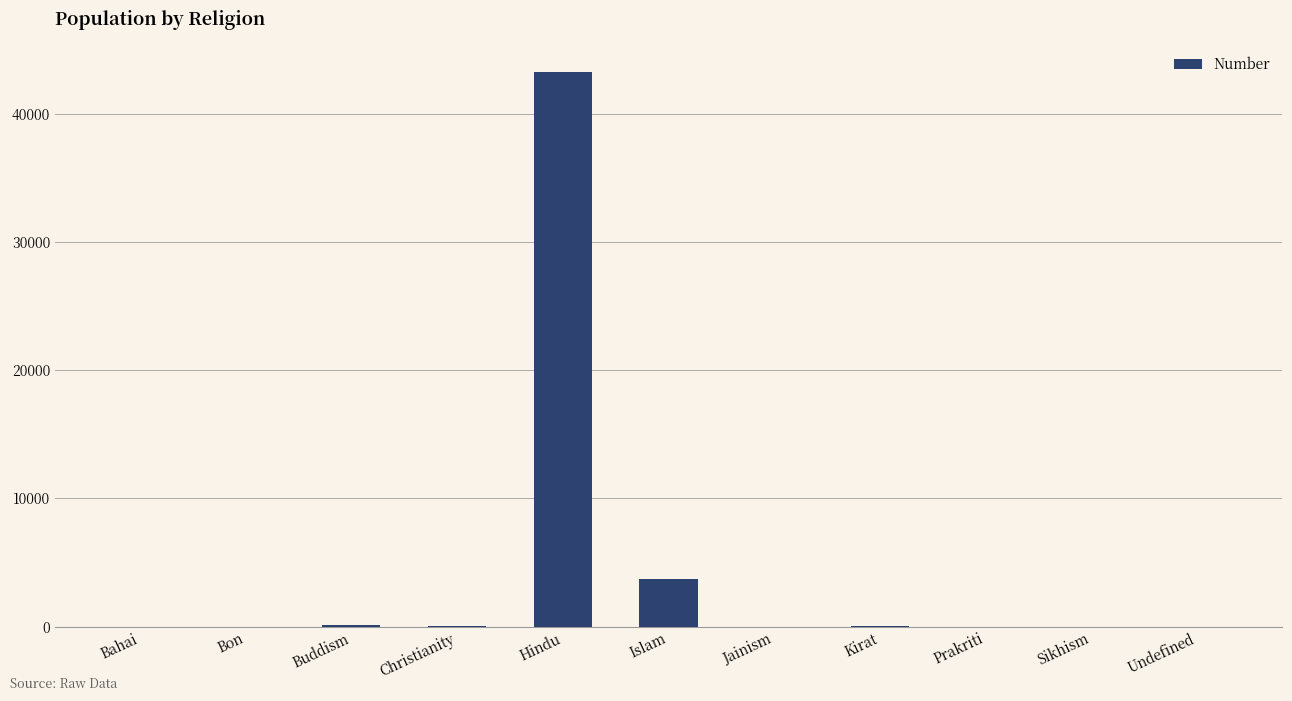

What is the sum of the values at Kirat and Jainism?

20